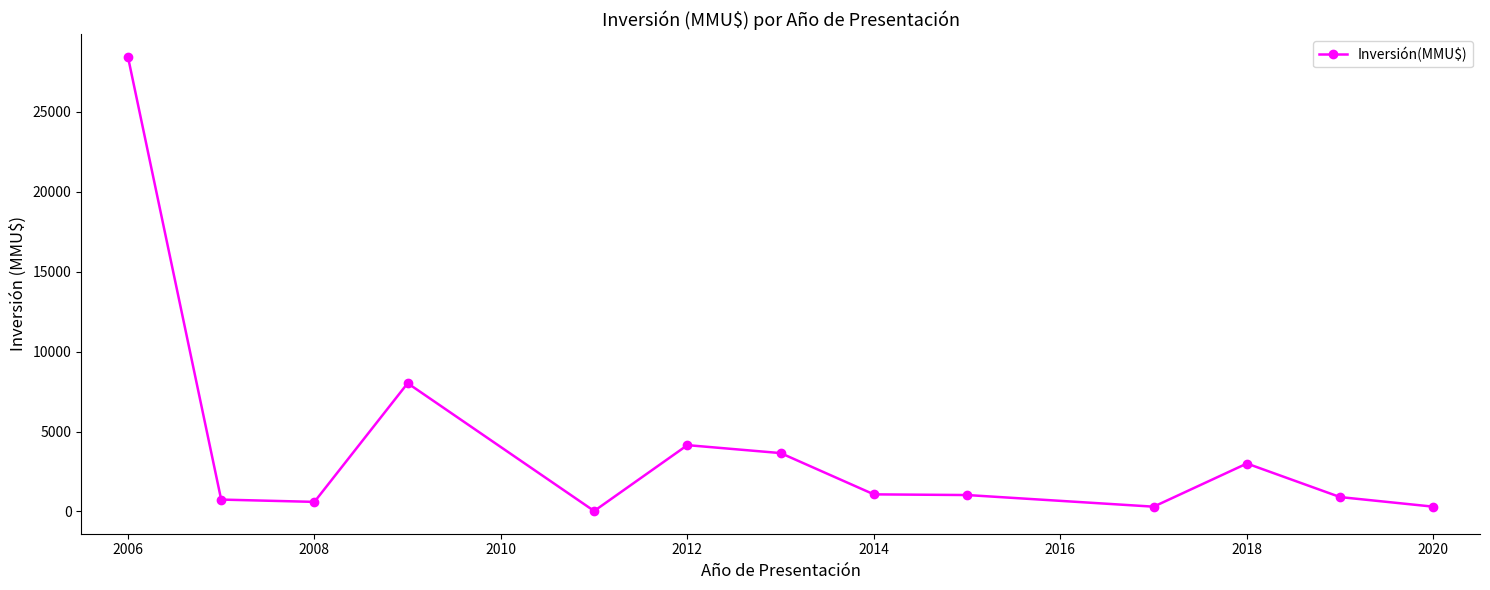

What is the difference between the maximum and minimum values?

28421